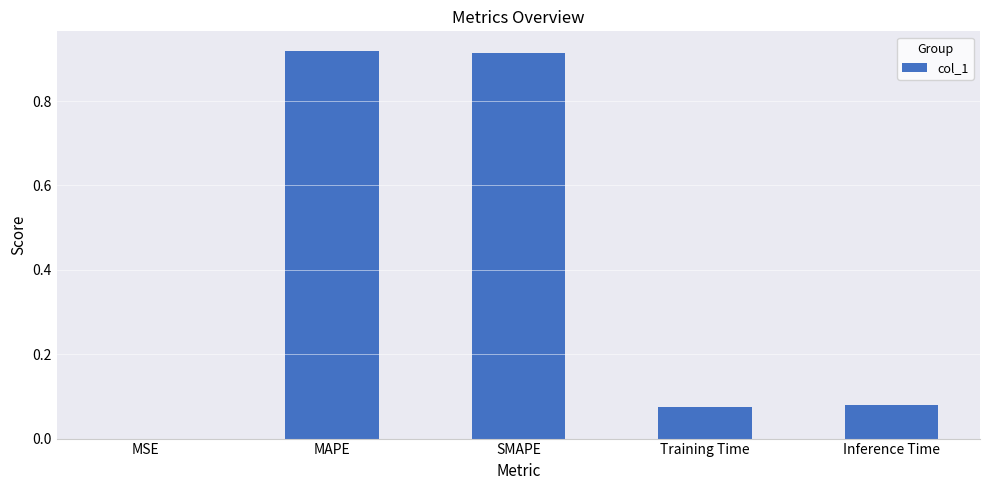

What is the sum of all values?

2.0